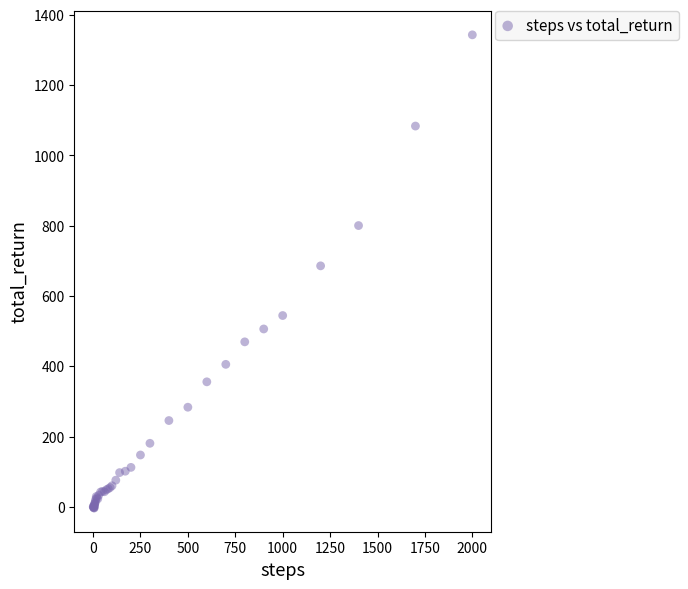

What Y value in the scatter plot is closest to 670?

686.0